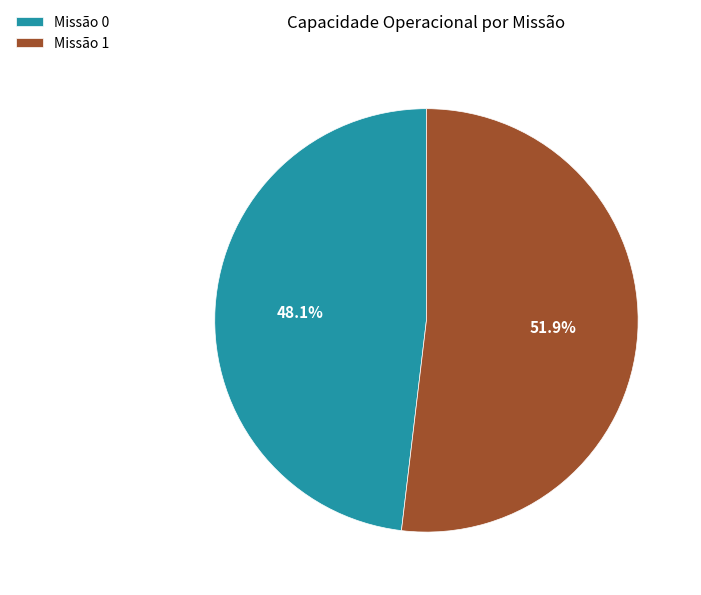

Count the number of slices in the pie.

2